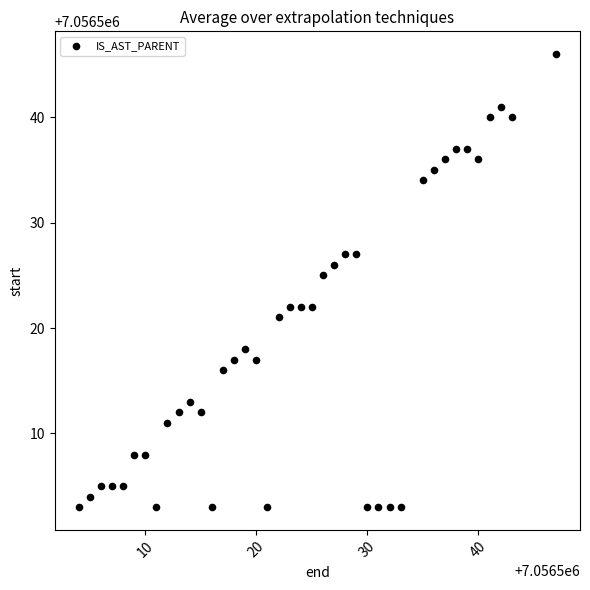

What is the range of X values (max minus min)?

43